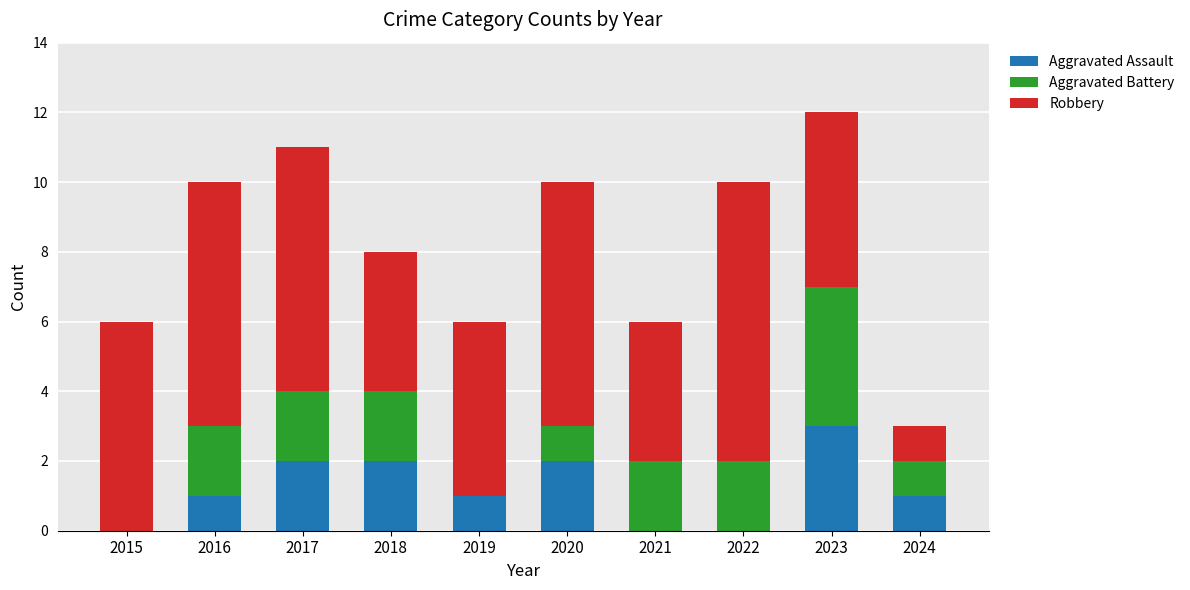

What are all the series names shown in the legend?

Aggravated Assault, Aggravated Battery, Robbery